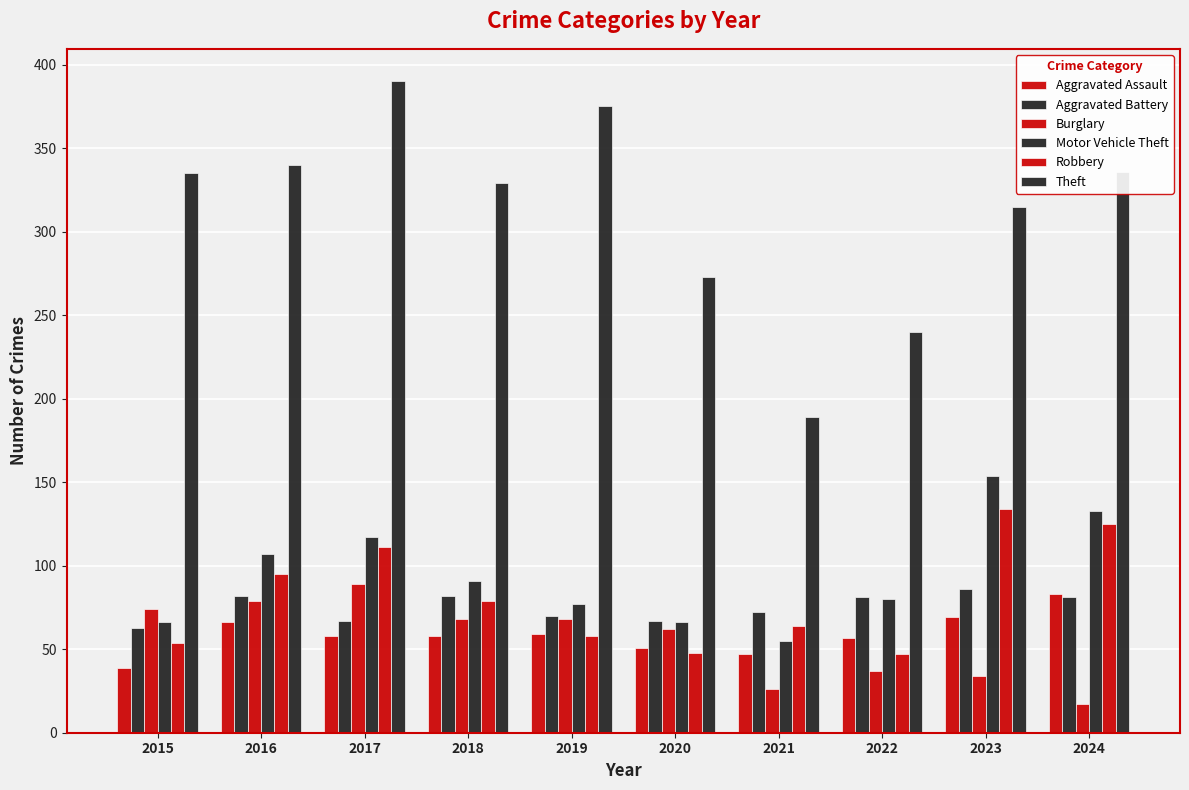

Between 2018 and 2020, which is larger?

2018